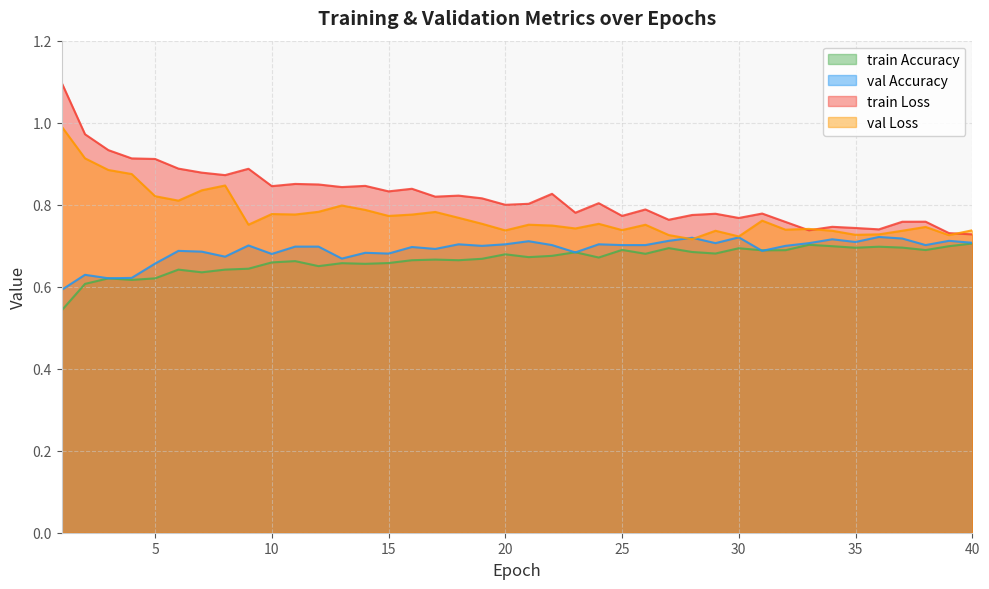

What is the difference between the second highest and minimum values in the val Accuracy series?

0.1